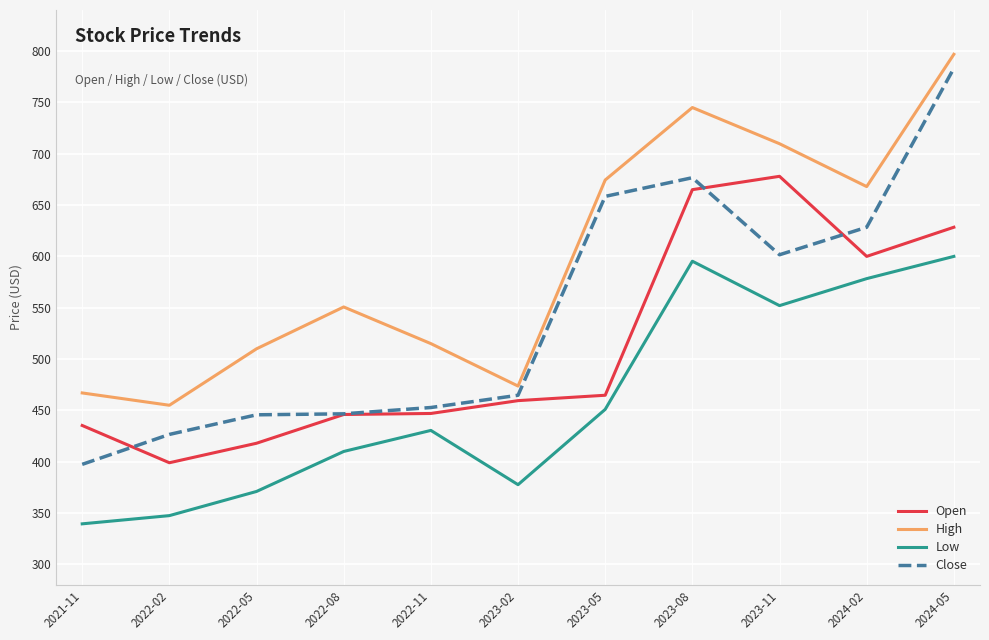

True or false: Open has a value of 435.3 at 2021-11.

True